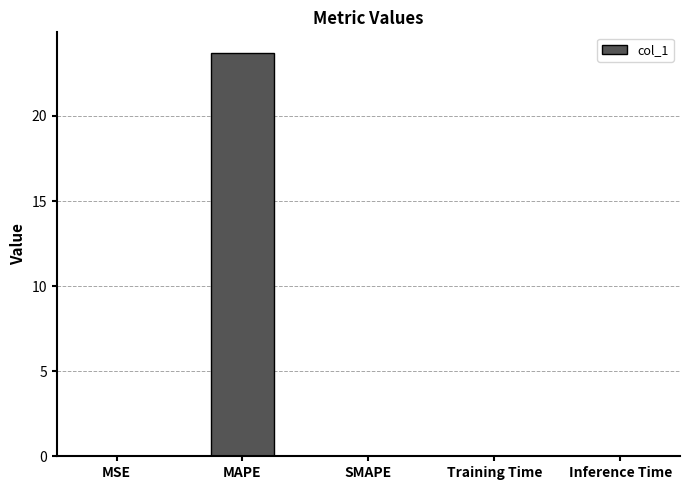

Are the bars grouped side by side (vs. stacked)?

No